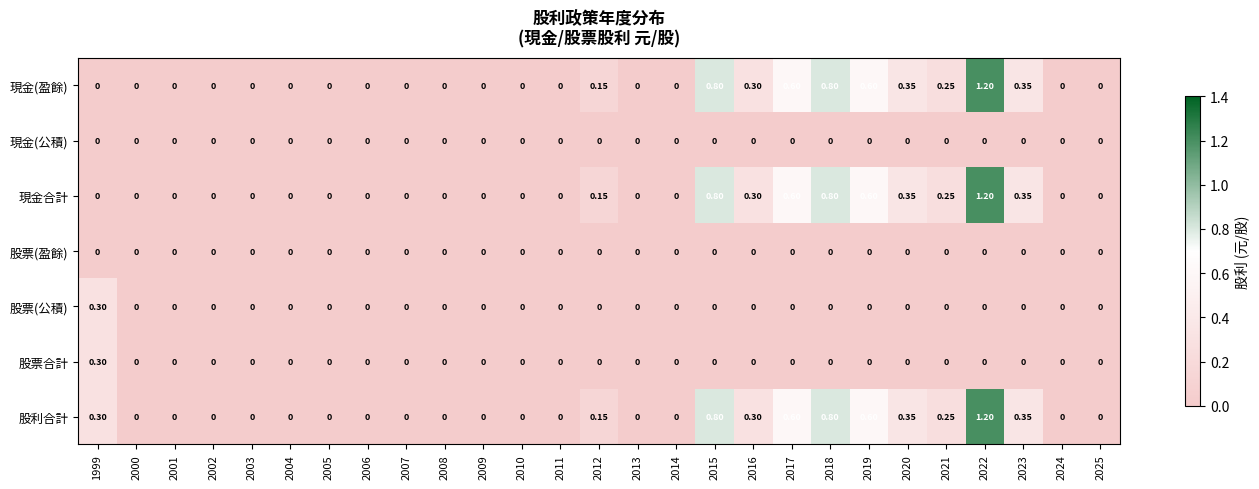

Which series has the largest total across all categories?

股利合計